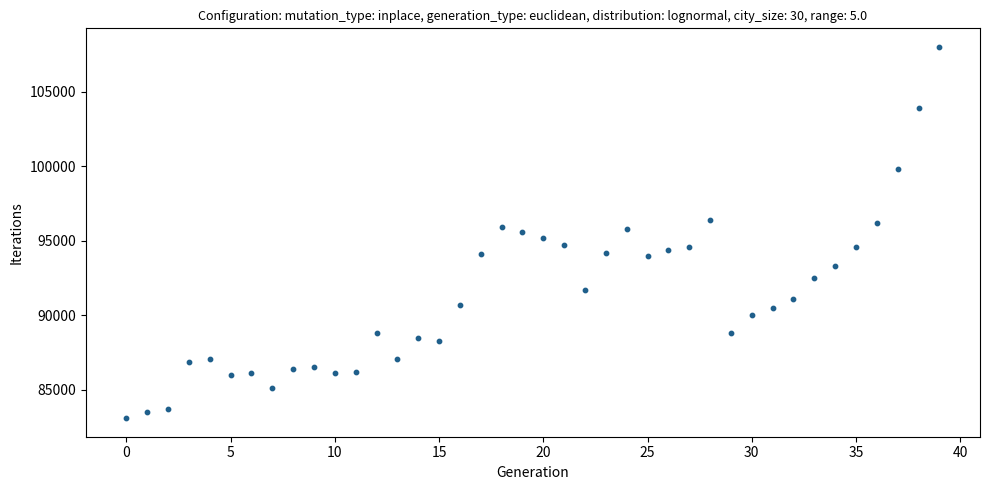

What is the range of Y values (max minus min)?

24900